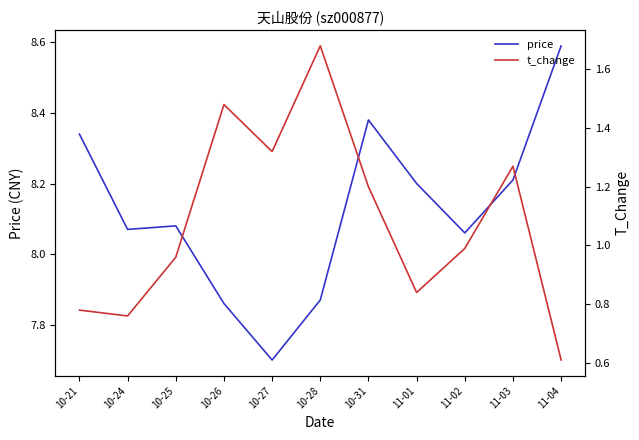

Which category has the highest value in the t_change series?

10-28